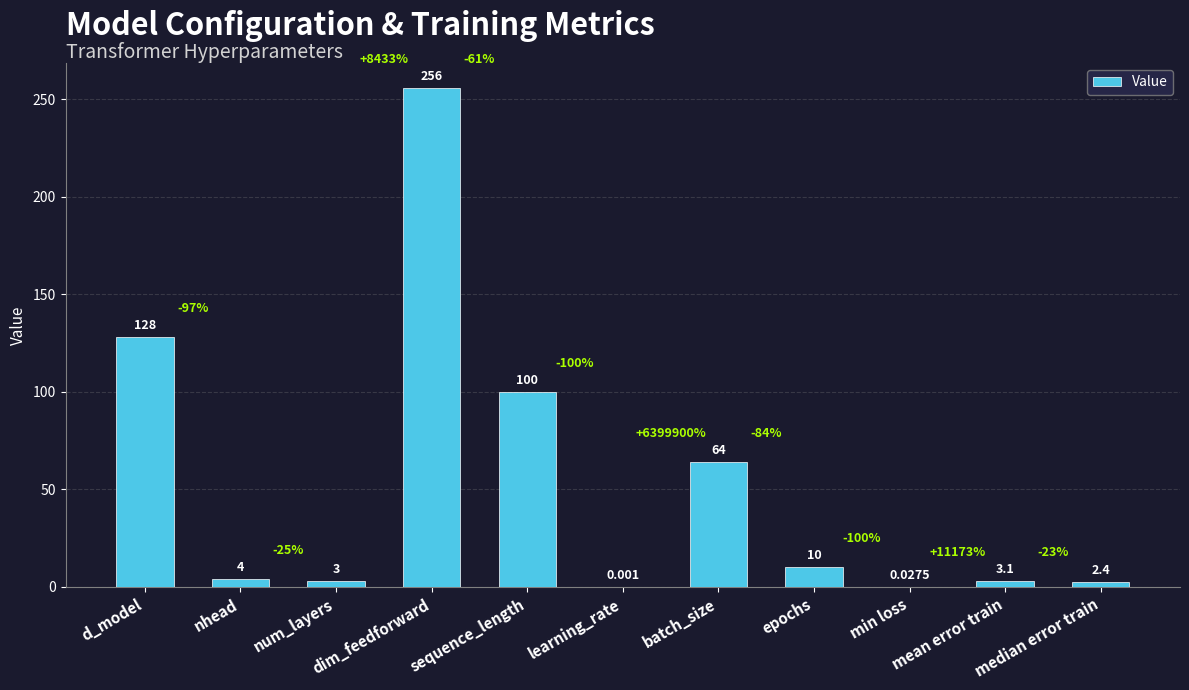

Reading right to left, extract all data points from this chart.

2.4	3.1	0.0	10.0	64.0	0.0	100.0	256.0	3.0	4.0	128.0